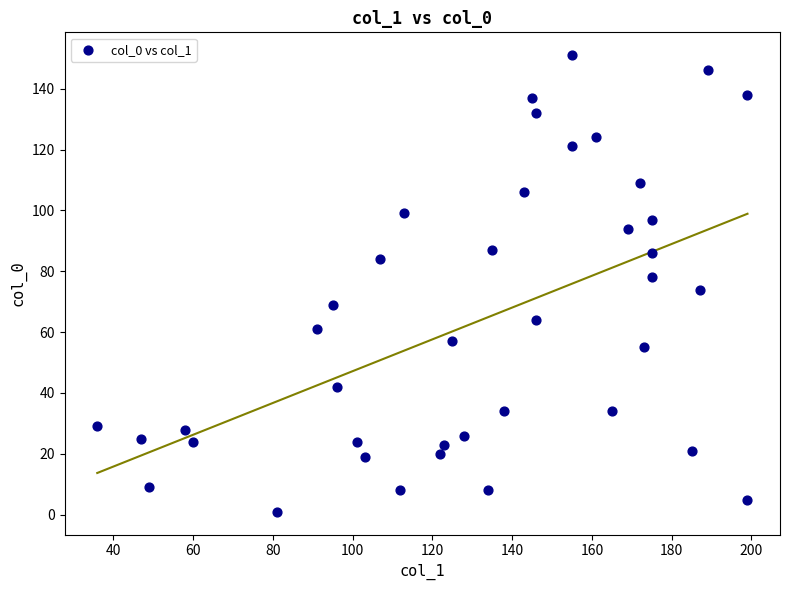

What is the range of Y values (max minus min)?

150